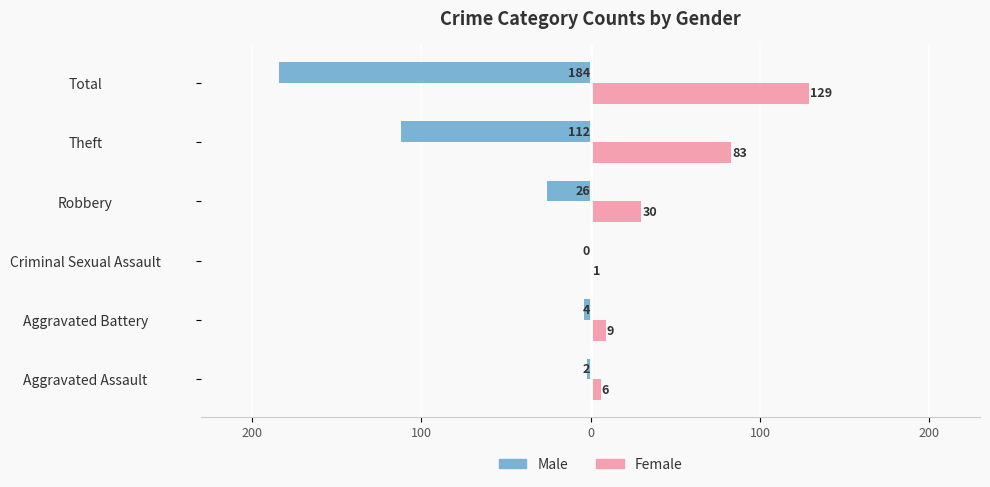

What are all the series names shown in the legend?

Male, Female